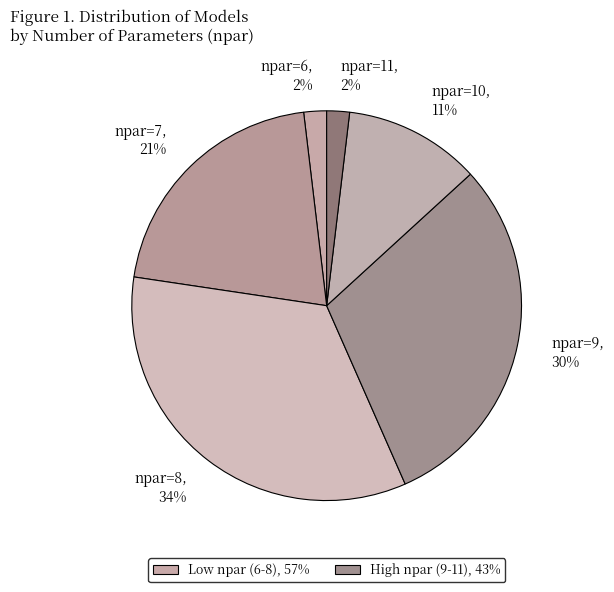

To the nearest percent, what percentage of the pie is npar=9?

30%